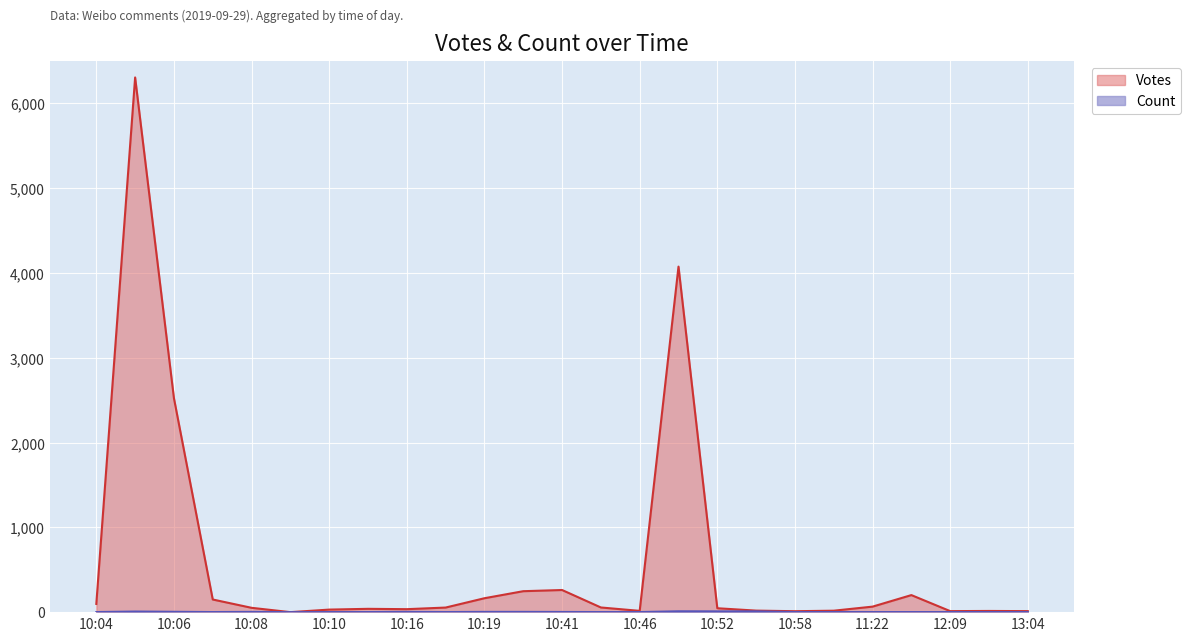

List the series in order of their overall mean, lowest first.

Count, Votes